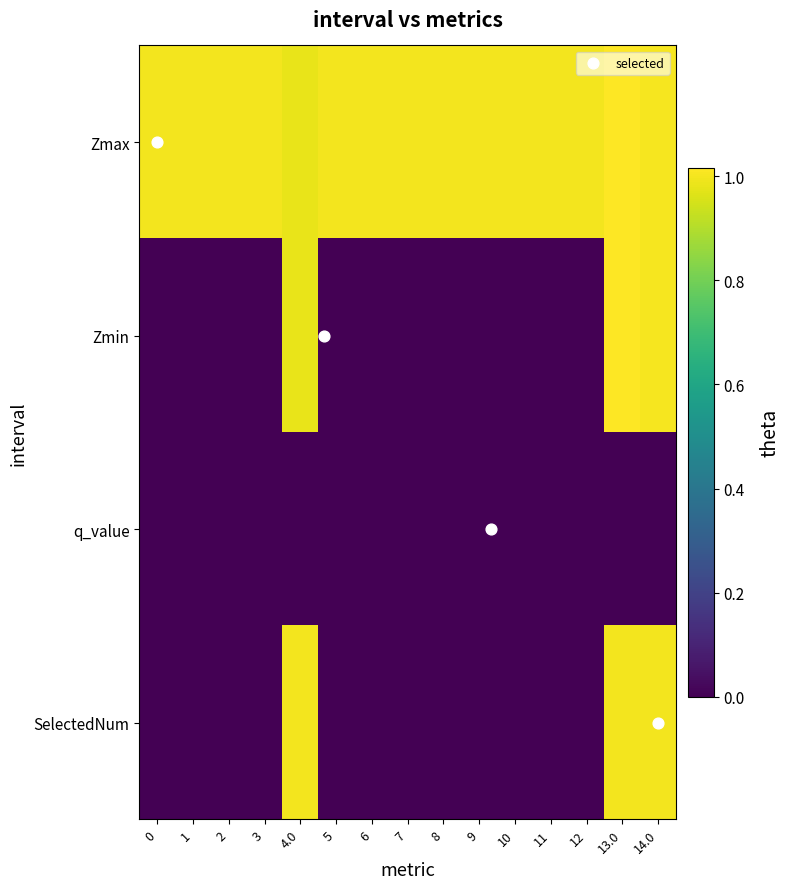

Which series changed the most between 3 and 8?

Zmax